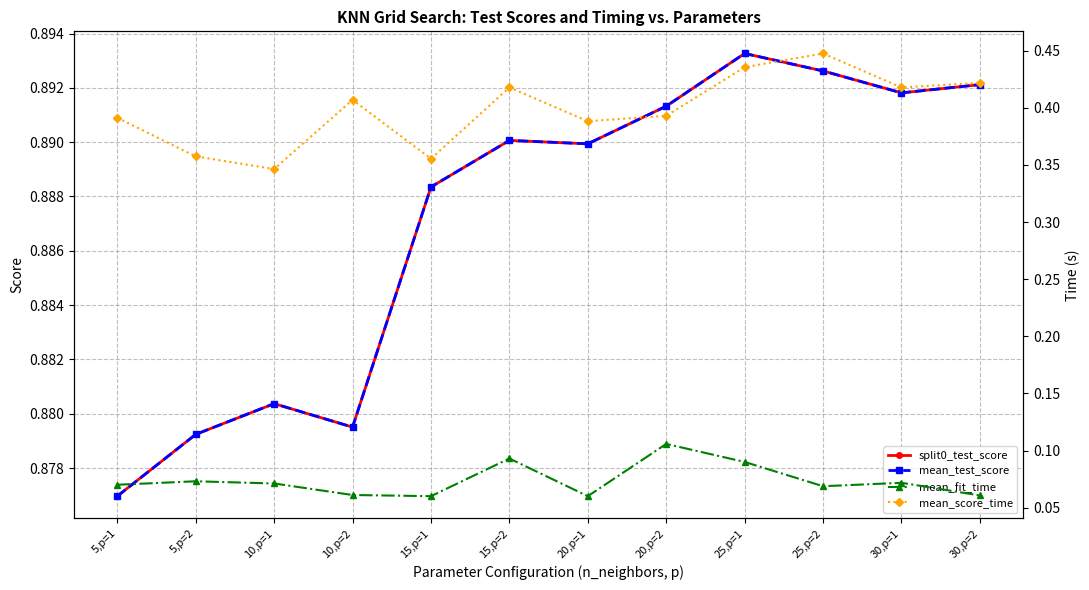

What is the label of the 5th point from the right?

20,p=2